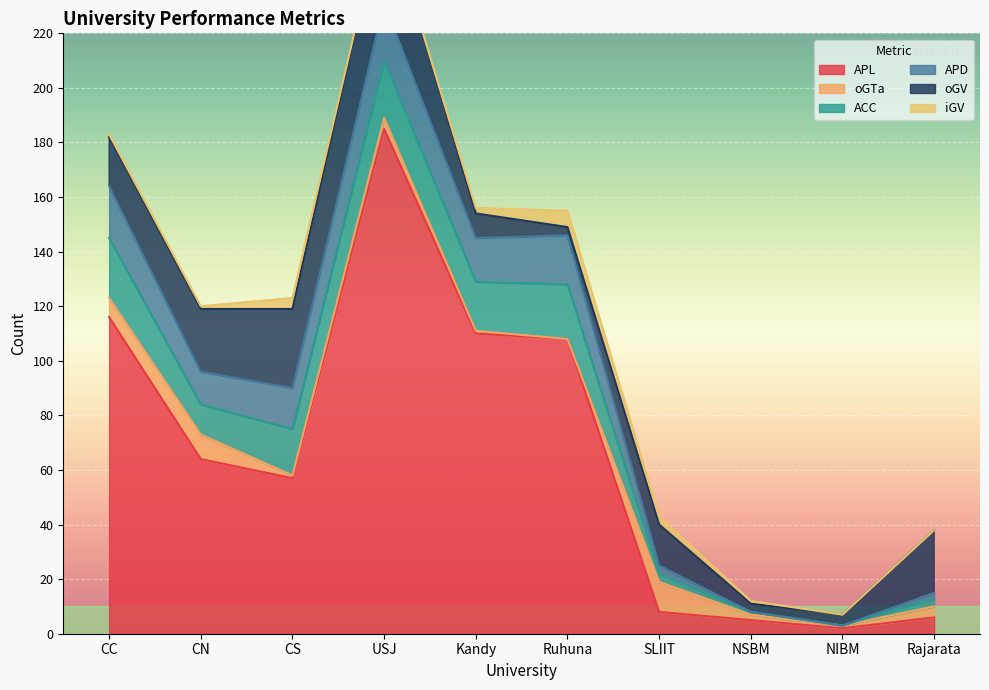

The oGV series shows 1 at Ruhuna. True or false?

False